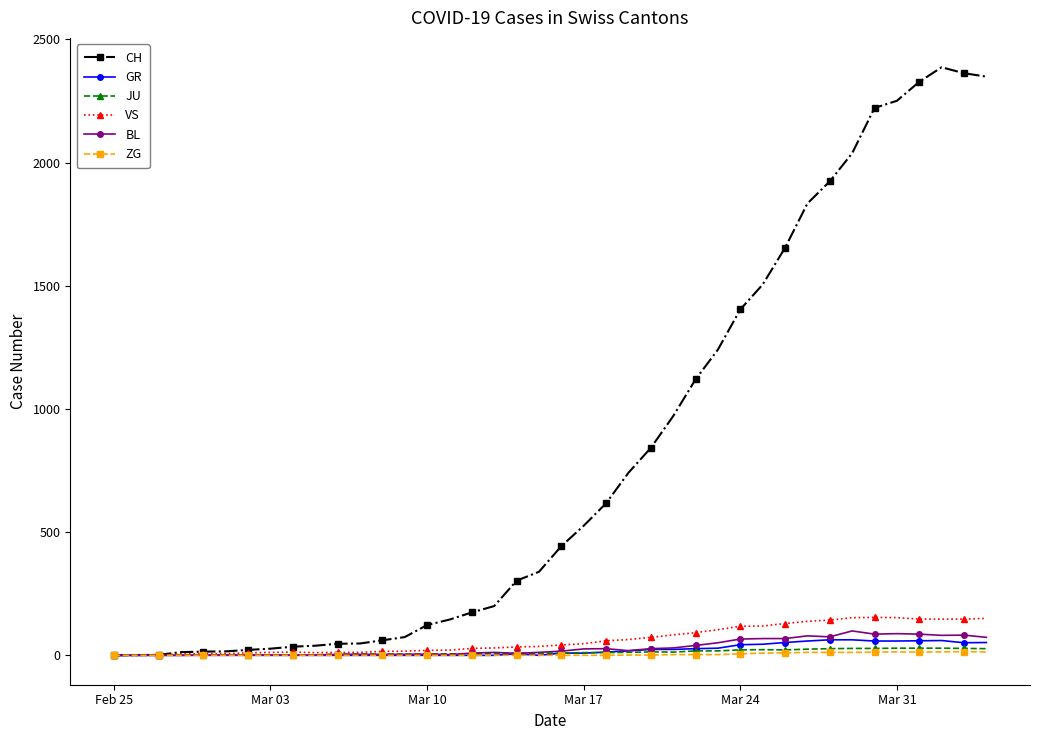

What is the maximum value shown in the chart?

2387